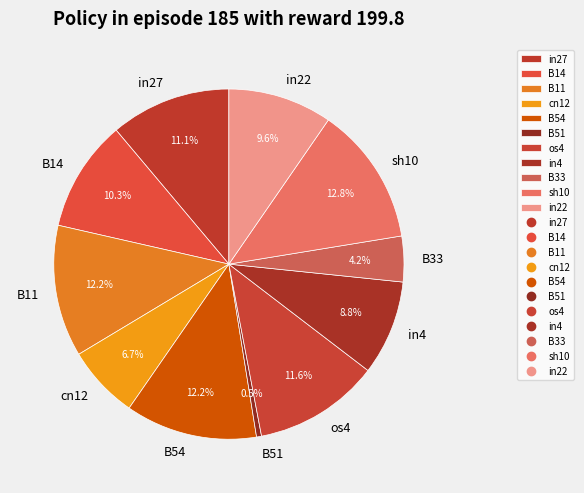

How many segments does this pie chart have?

11